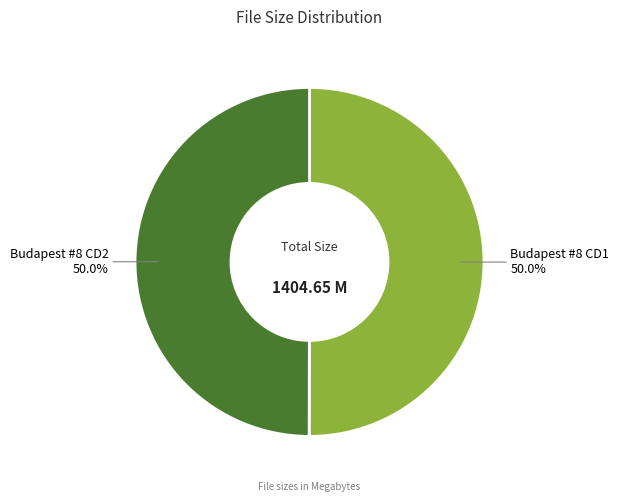

Rank the categories by value from lowest to highest.

Budapest #8 CD2.avi, Budapest #8 CD1.avi